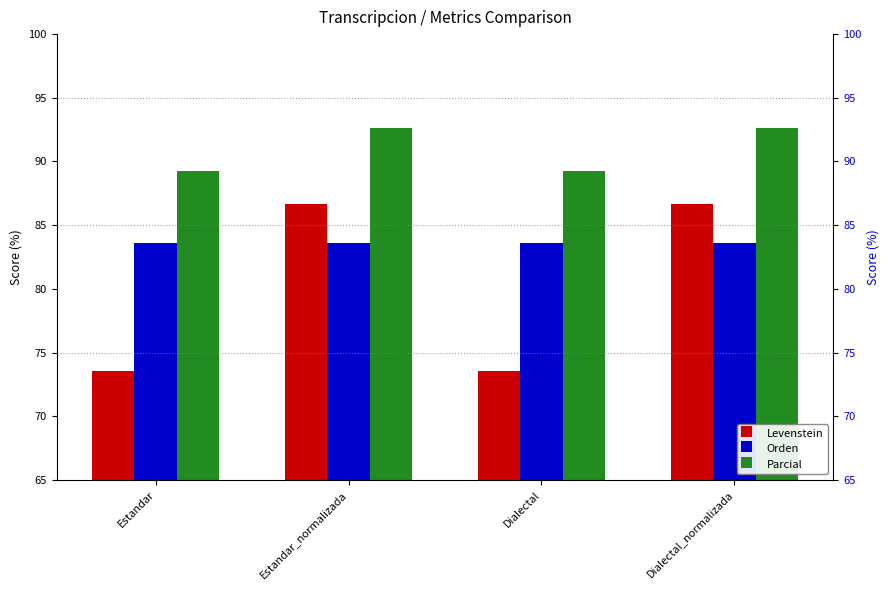

What is the value of the Orden bar at the 1st from the left?

83.6